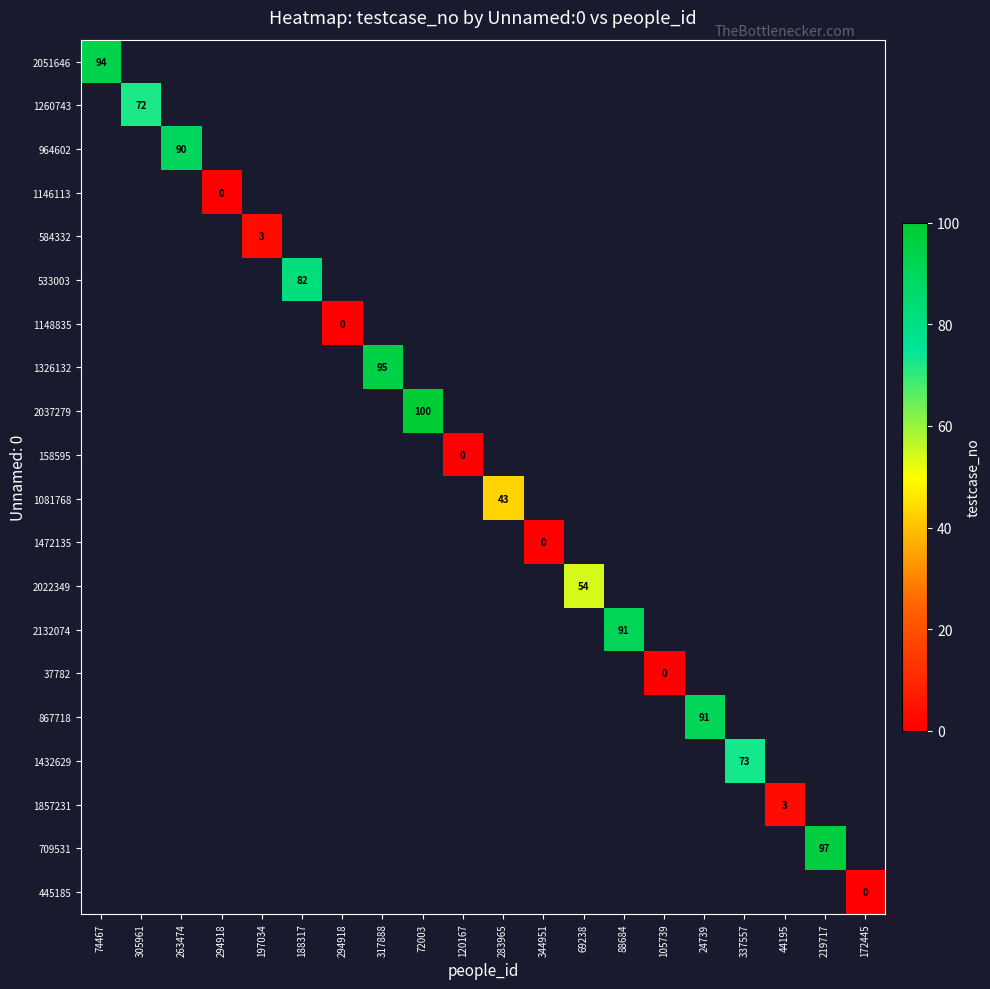

Which label corresponds to the largest value in the chart?

72003